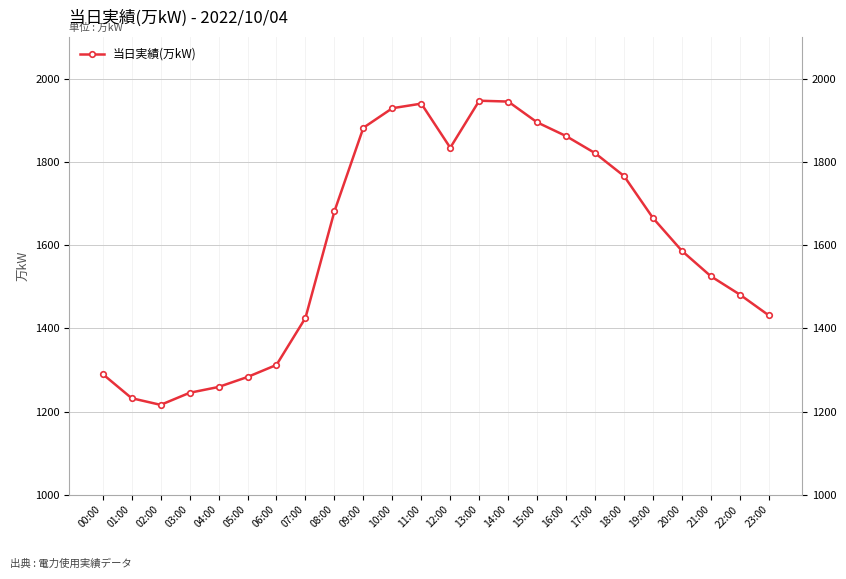

Rank the categories by value from highest to lowest.

13:00, 14:00, 11:00, 10:00, 15:00, 09:00, 16:00, 12:00, 17:00, 18:00, 08:00, 19:00, 20:00, 21:00, 22:00, 23:00, 07:00, 06:00, 00:00, 05:00, 04:00, 03:00, 01:00, 02:00